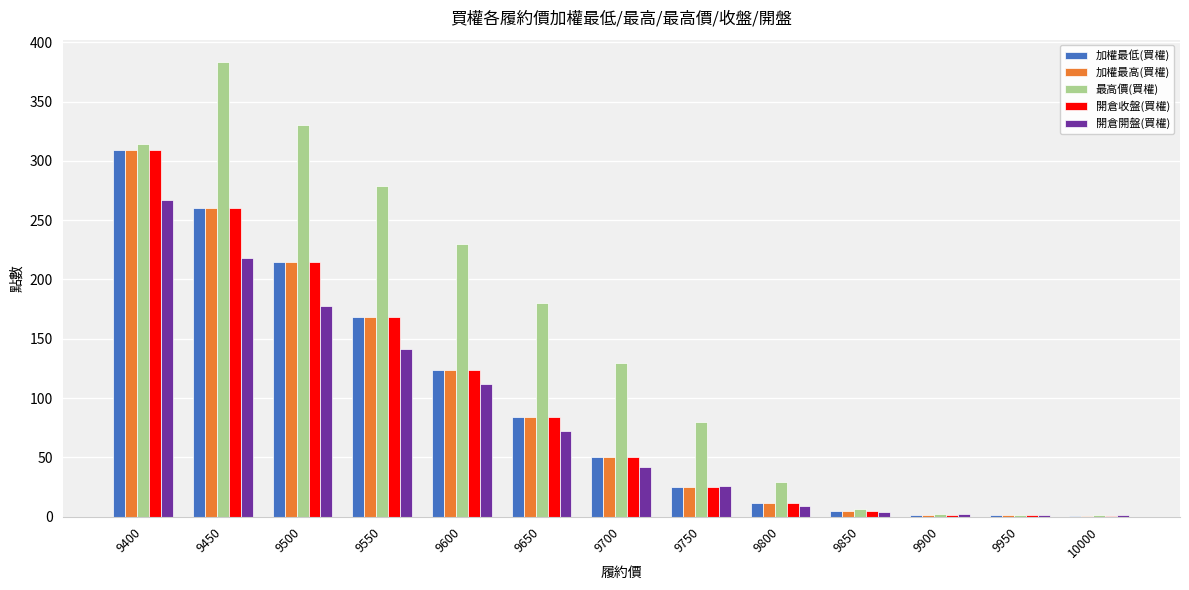

Between 9550 and 9650, which series saw the biggest shift?

最高價(買權)